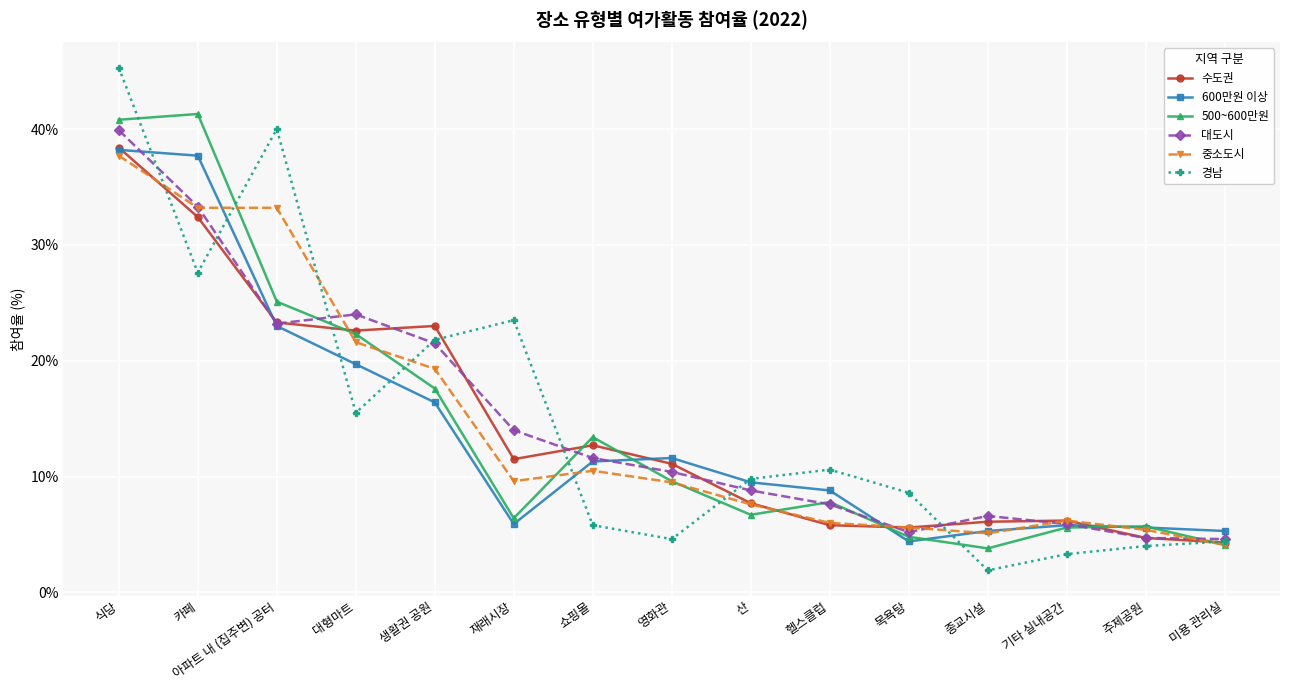

What is the sum of all 중소도시 values?

214.6